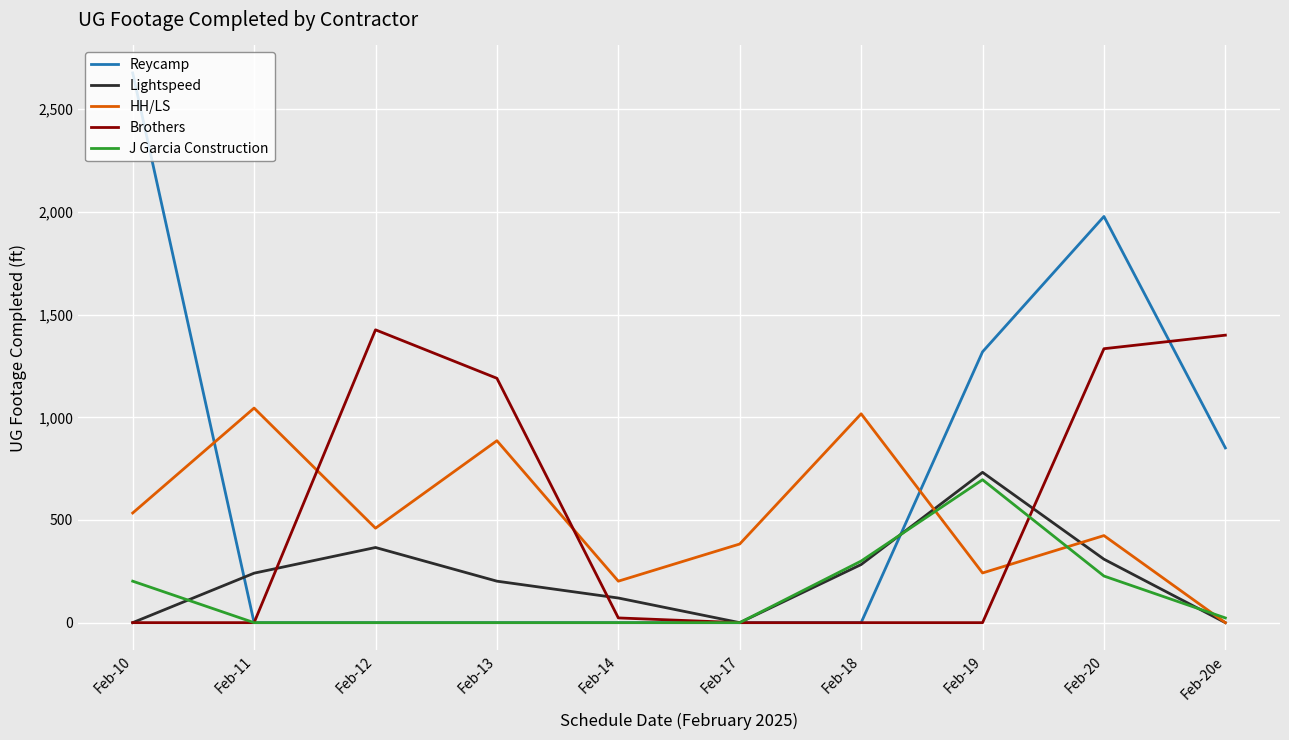

True or false: Brothers has a value of 480 at Feb-12.

False